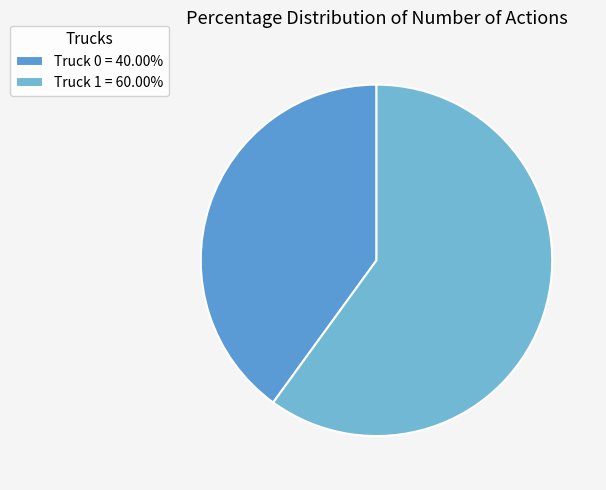

The Truck 1 slice represents 50% of the pie. True or false?

False